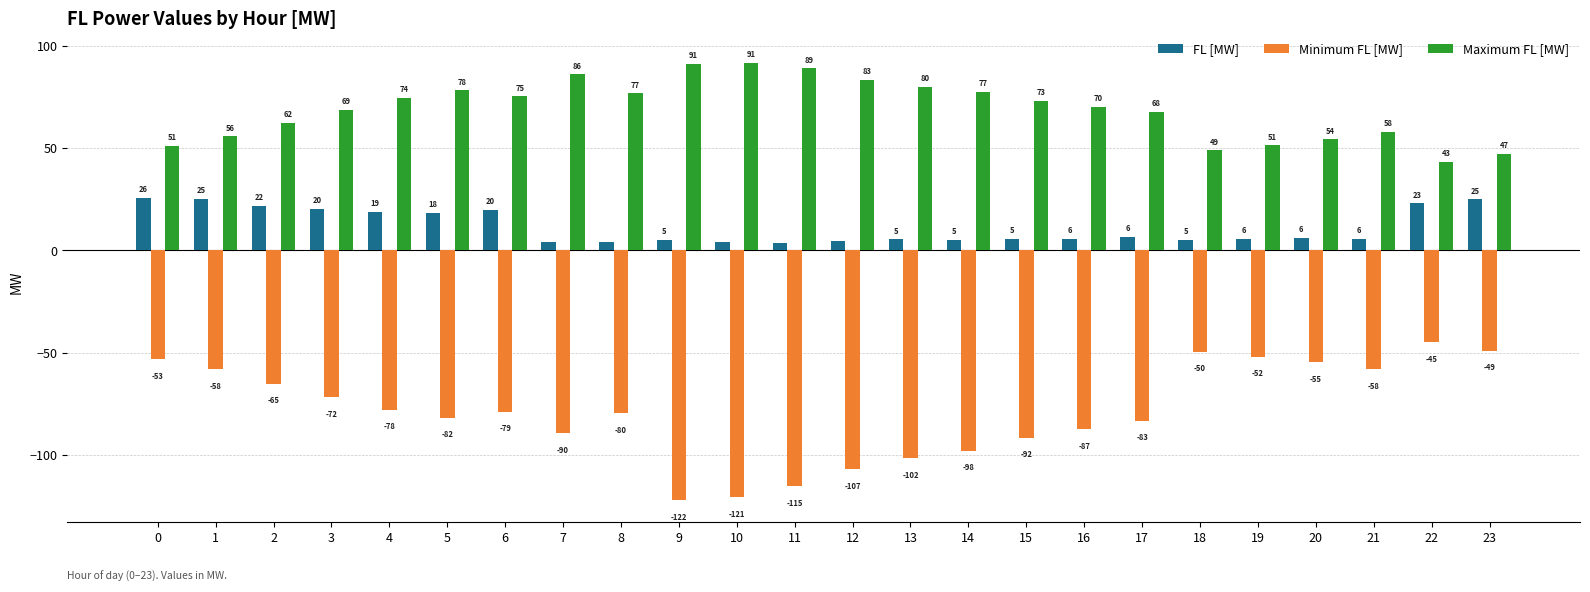

Which series has the largest total across all categories?

Maximum FL [MW]